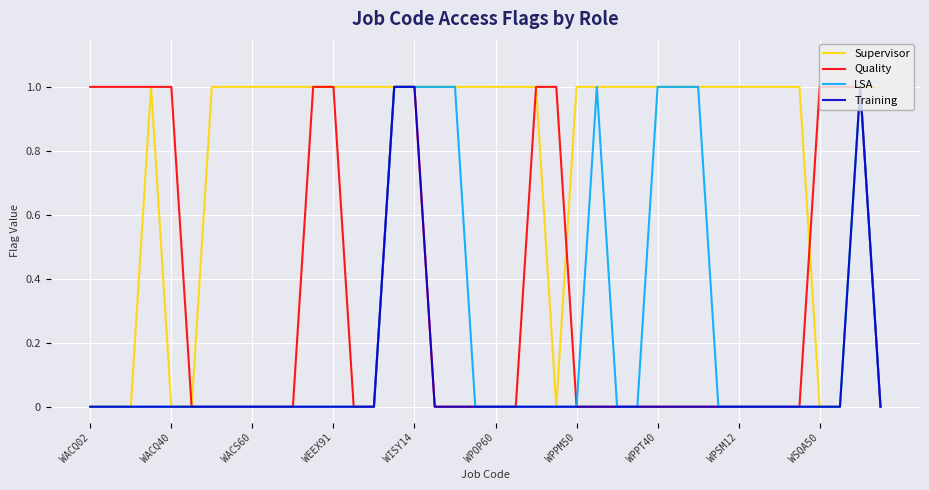

Rank the series by their average value, from highest to lowest.

Supervisor, Quality, LSA, Training